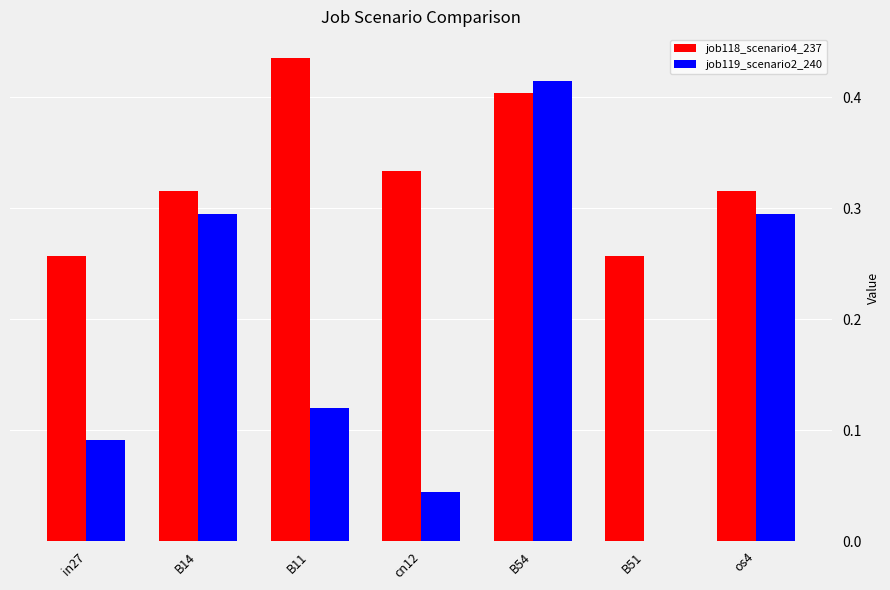

The job118_scenario4_237 series shows 0.1 at B14. True or false?

False